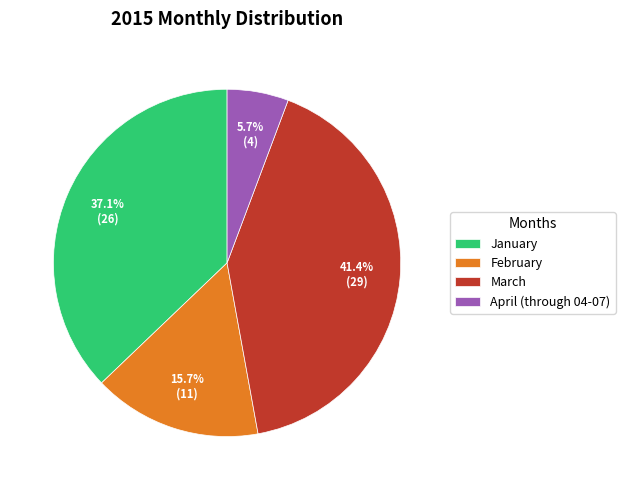

To the nearest percent, what percentage of the pie is April (through 04-07)?

6%